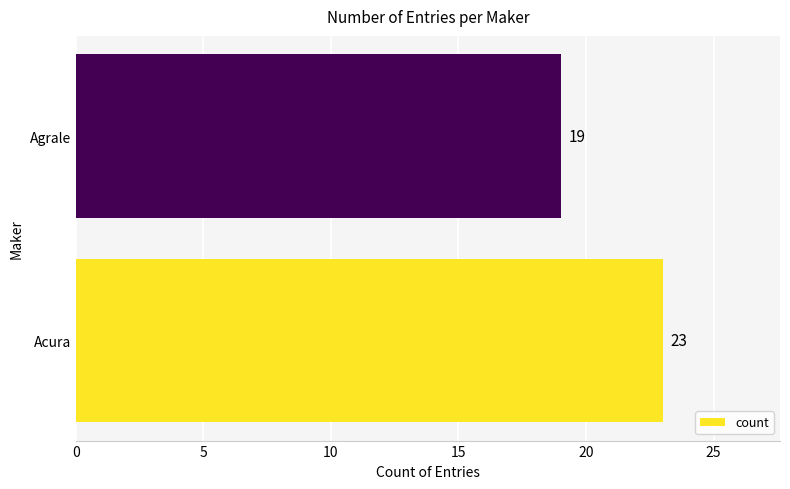

How many data points are less than 23?

1